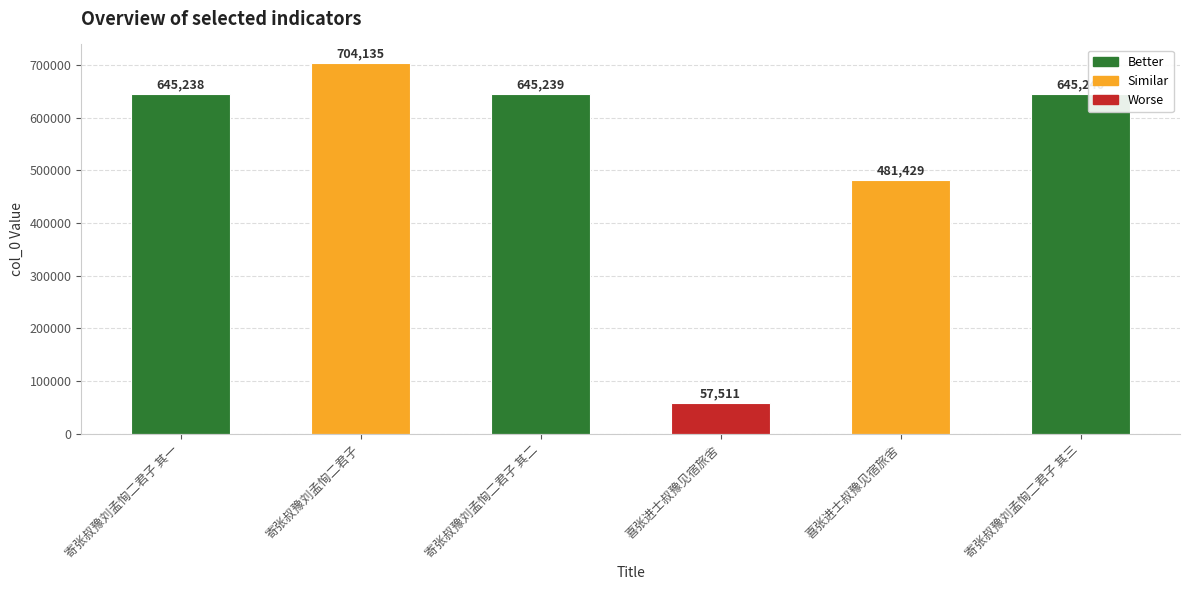

What is the value of the 2nd bar from the left?

704135